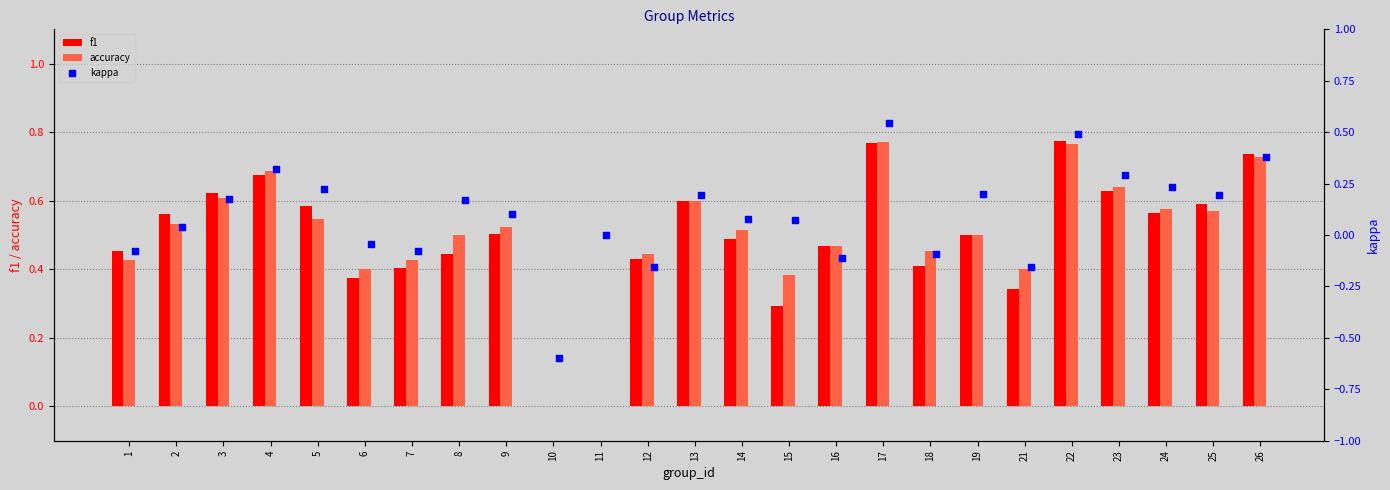

At how many categories does at least one series exceed 0?

23